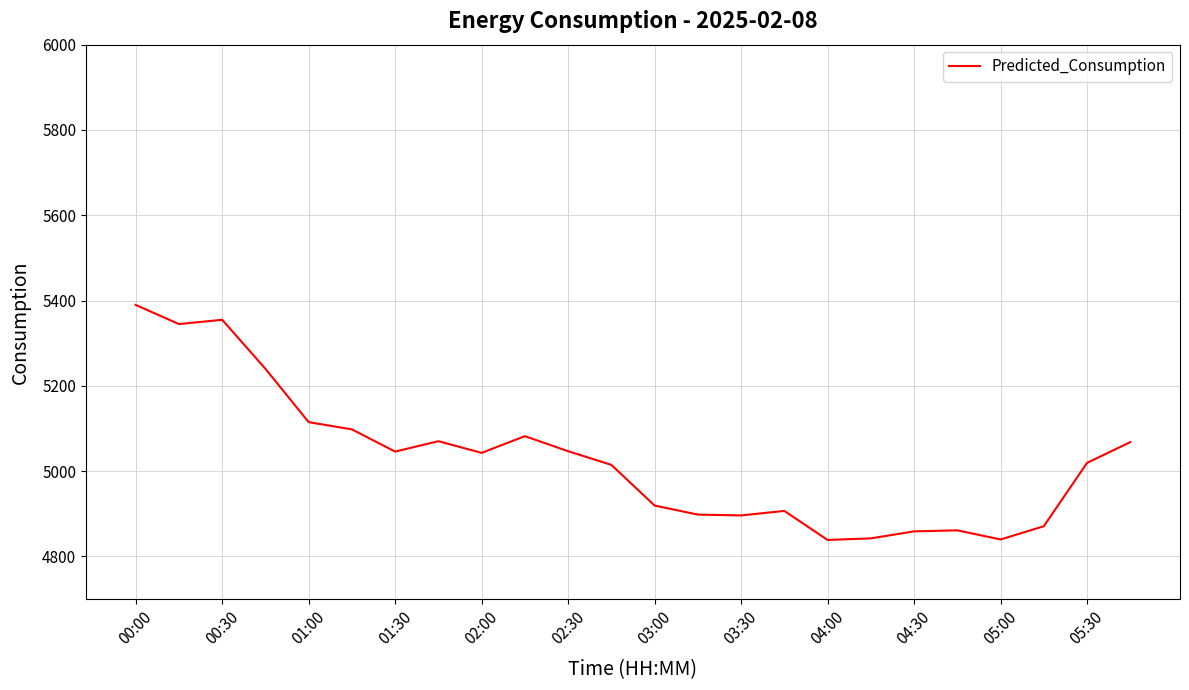

What is the greatest value displayed?

5389.7